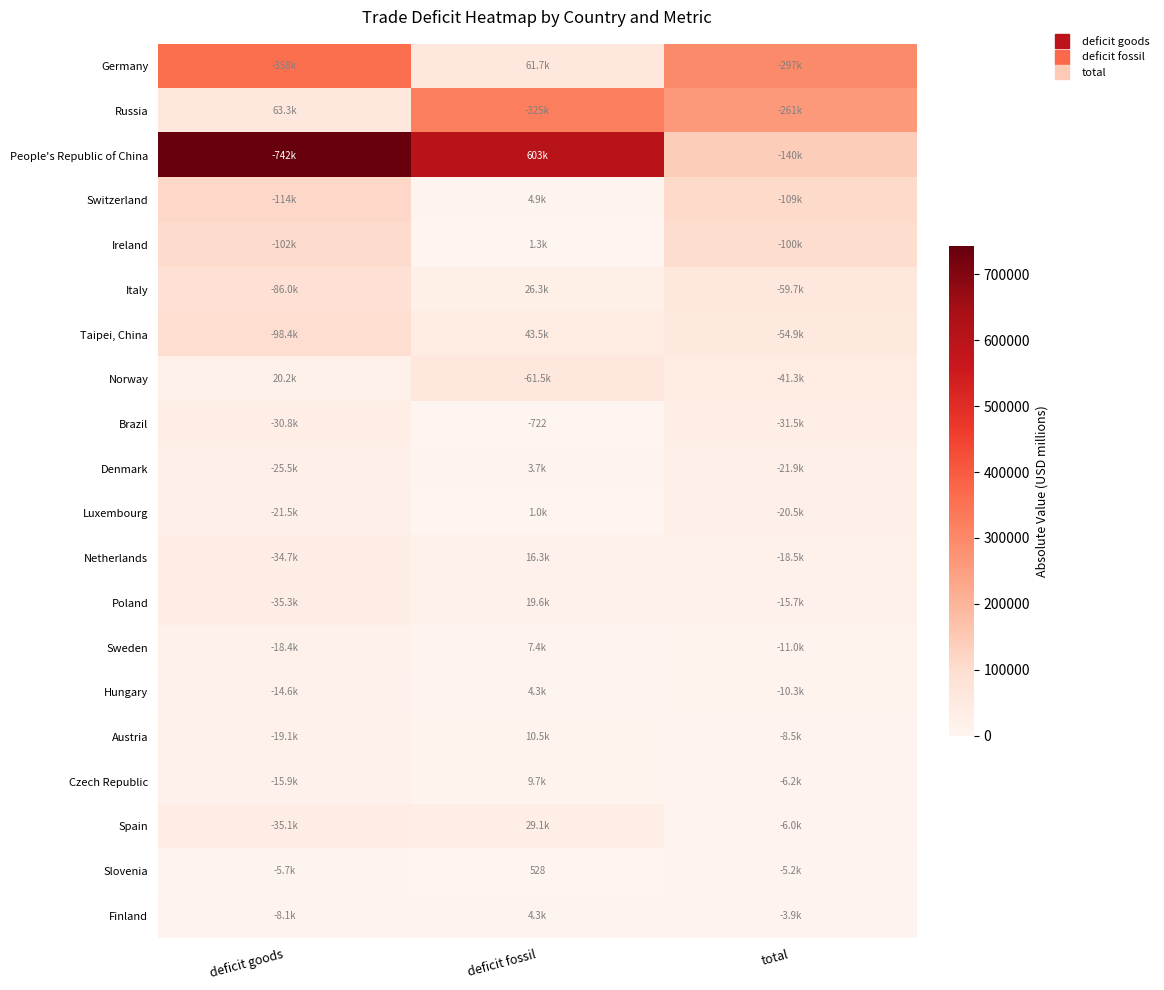

Count the number of categories in the chart.

3